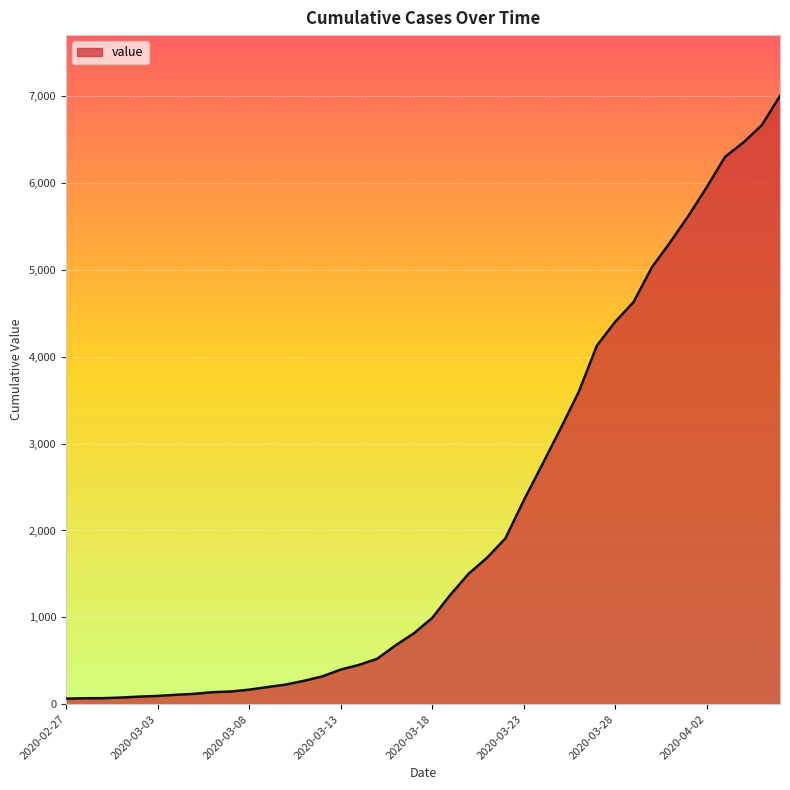

What is the value of the 28th point from the left?

3168